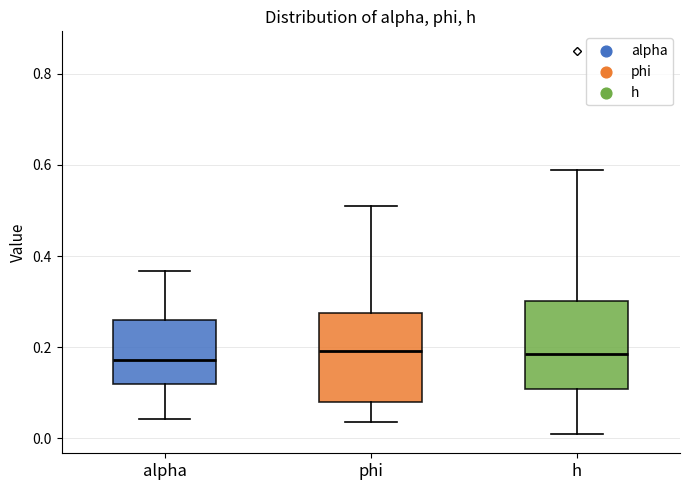

Reading left to right, read every box against the y-axis: the position of its median line, the range the box covers, and the ends of its whiskers. The values are not printed on the chart, so give them approximately, as read against the axis.

alpha: median 0.18, box 0.12 to 0.26, whiskers 0.04 to 0.36
phi: median 0.20, box 0.08 to 0.28, whiskers 0.04 to 0.50
h: median 0.18, box 0.10 to 0.30, whiskers 0.00 to 0.58